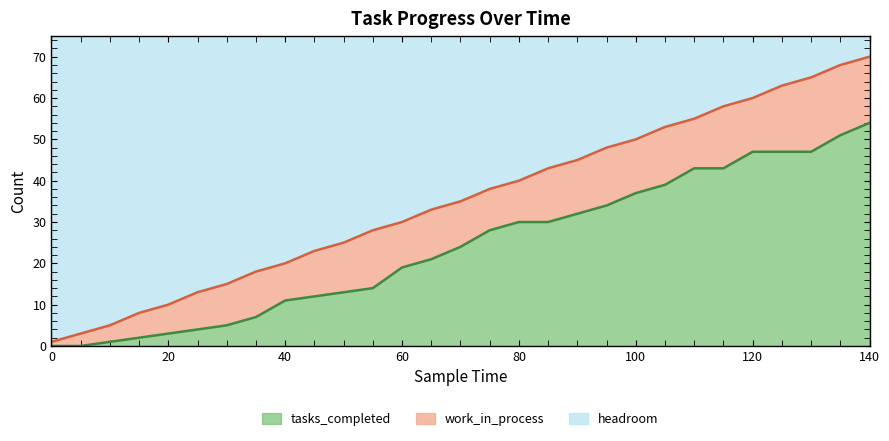

What is the maximum value for tasks_completed?

54